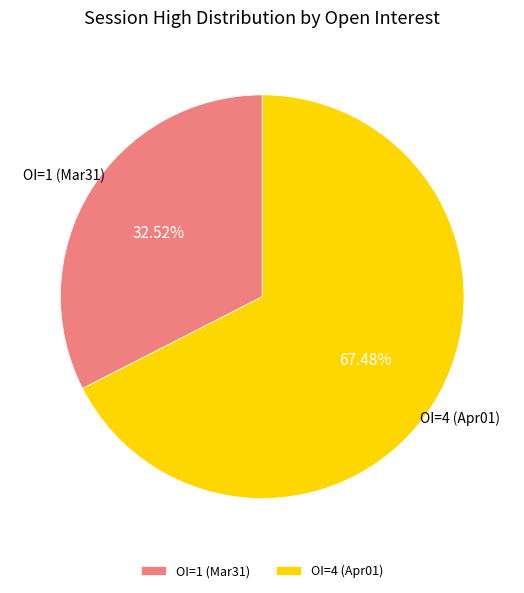

Which slice is the smallest?

OI=1 (Mar31)